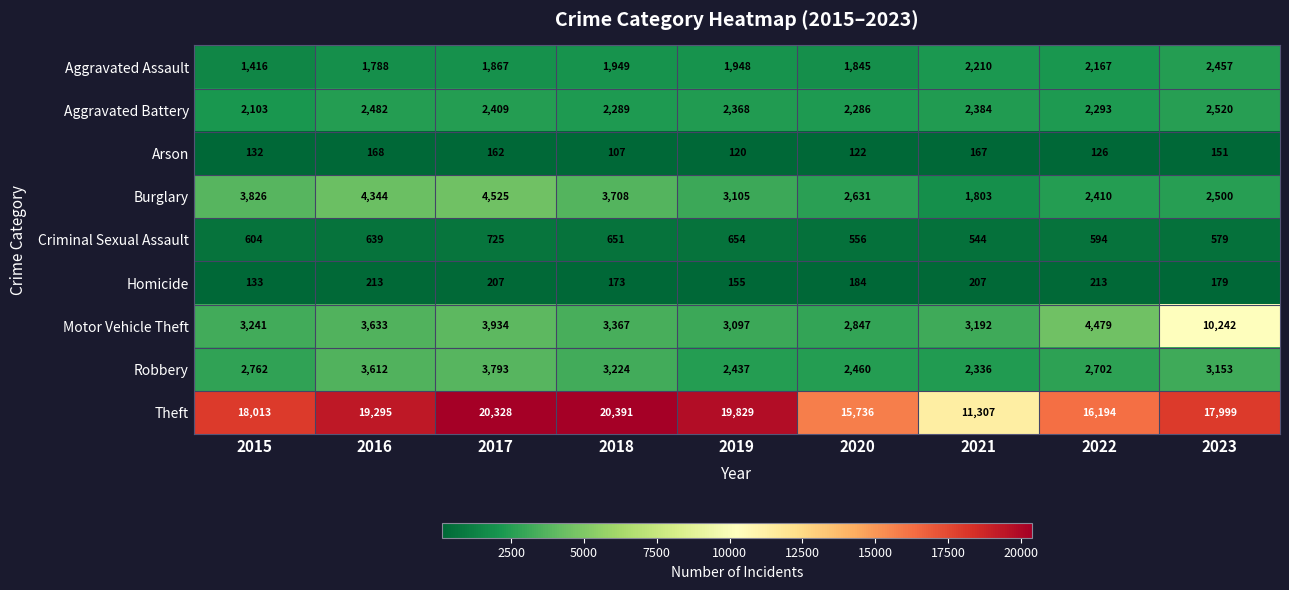

The Motor Vehicle Theft series shows 3097 at 2019. True or false?

True